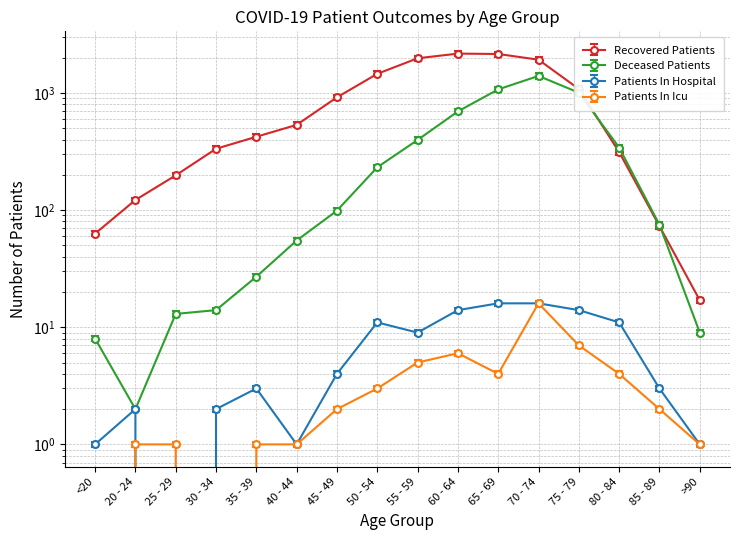

Which series changed the most between 25 - 29 and 40 - 44?

recovered_patients